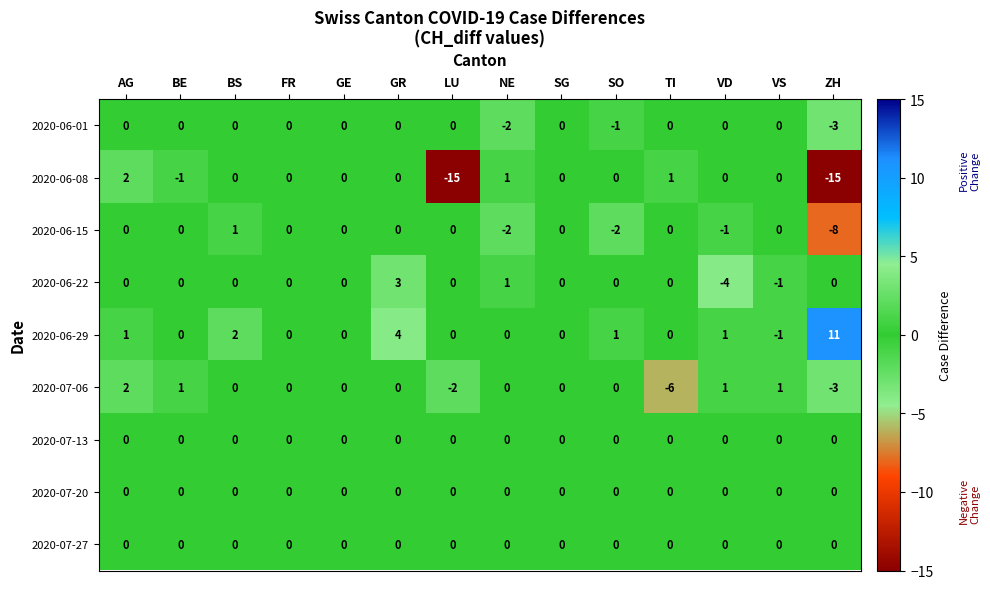

What is the minimum value shown in the chart?

-15